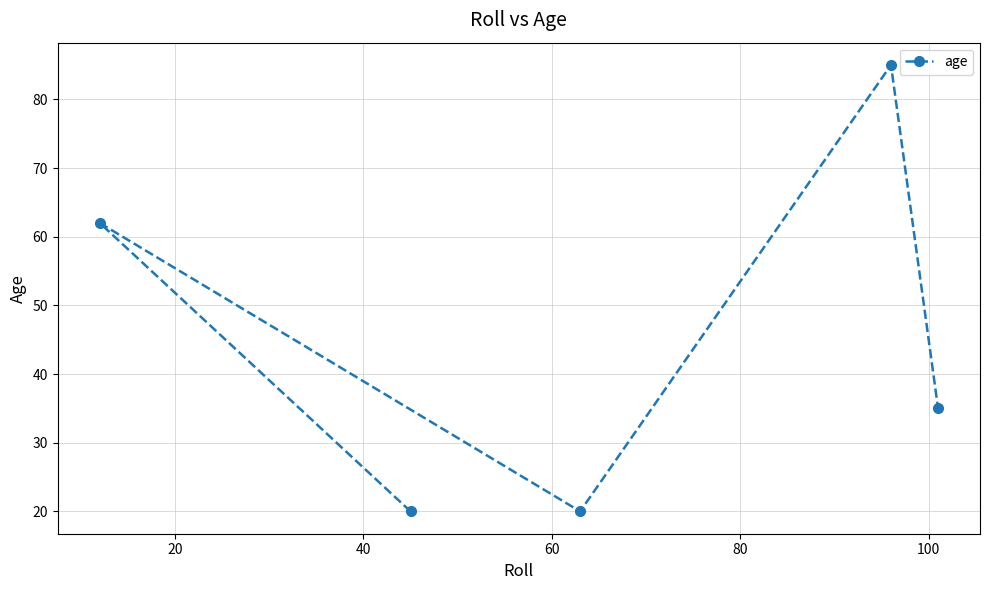

How many data points are less than 35?

2